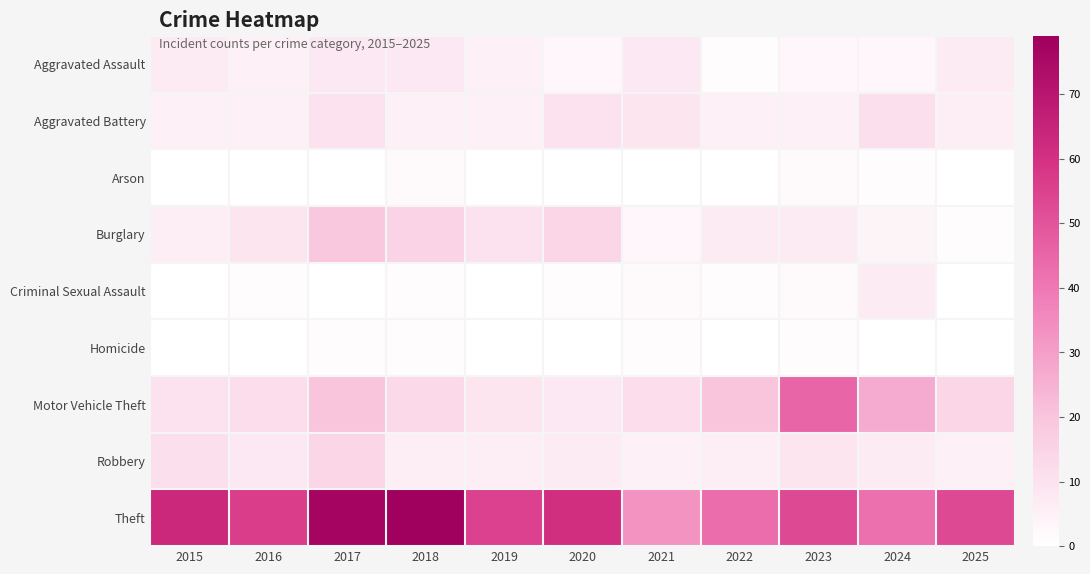

How many distinct data groups are displayed?

9